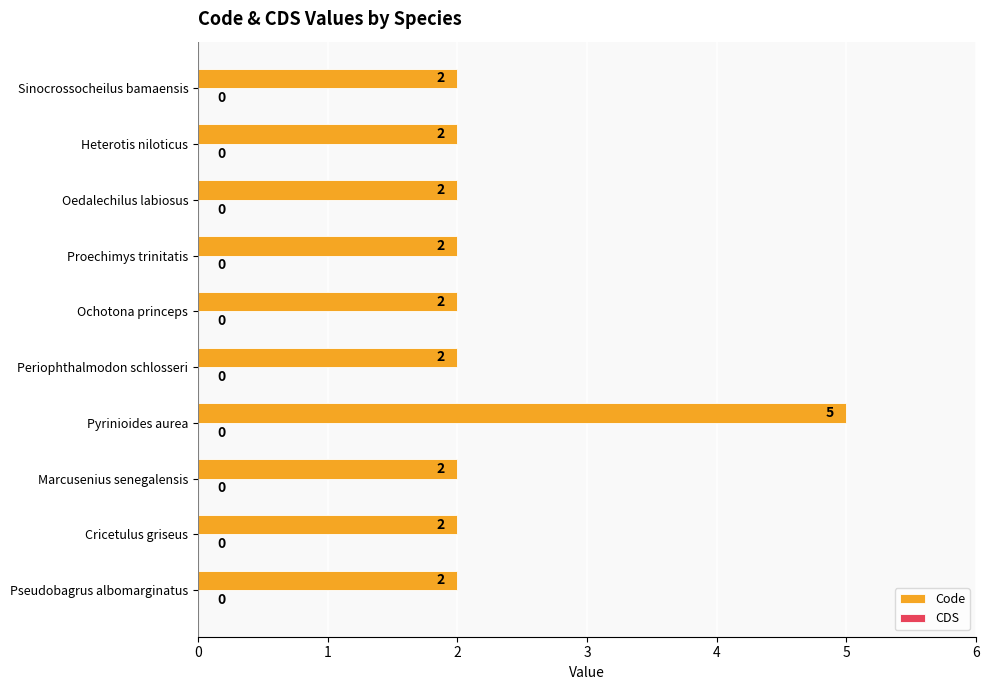

Count the number of categories in the chart.

10